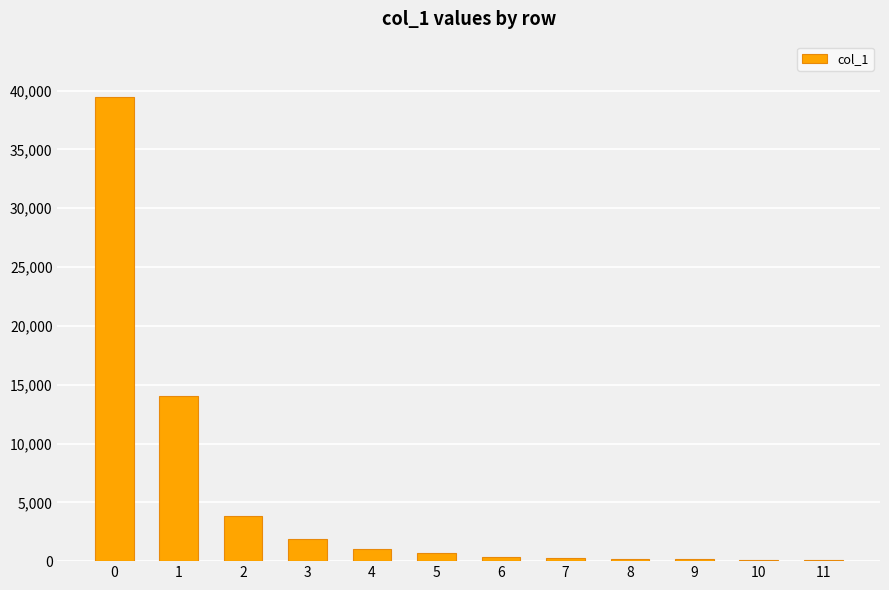

What is the maximum value shown in the chart?

39430